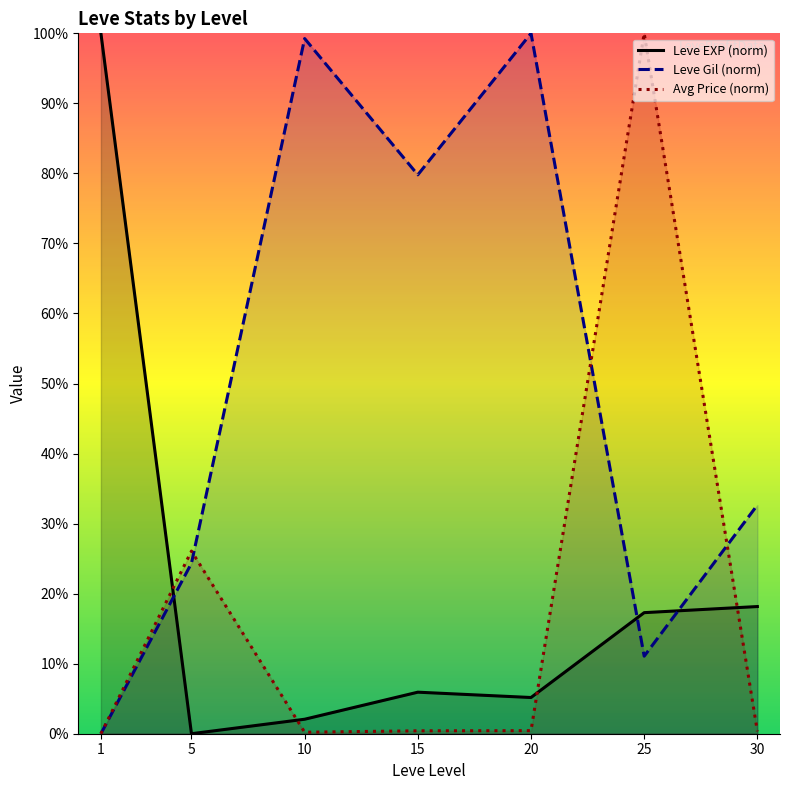

Where is Leve EXP (norm) nearest to the value 50?

30